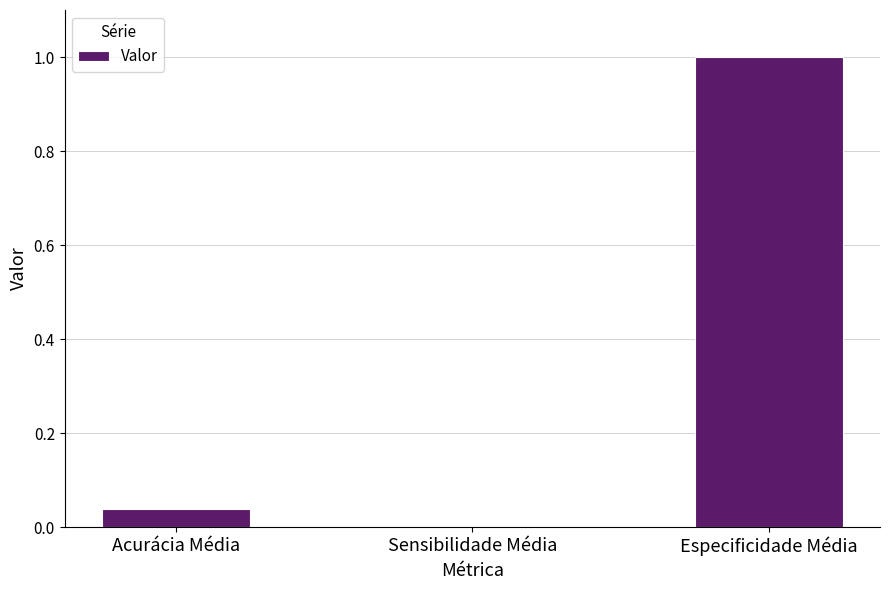

What is the sum of all values?

1.0